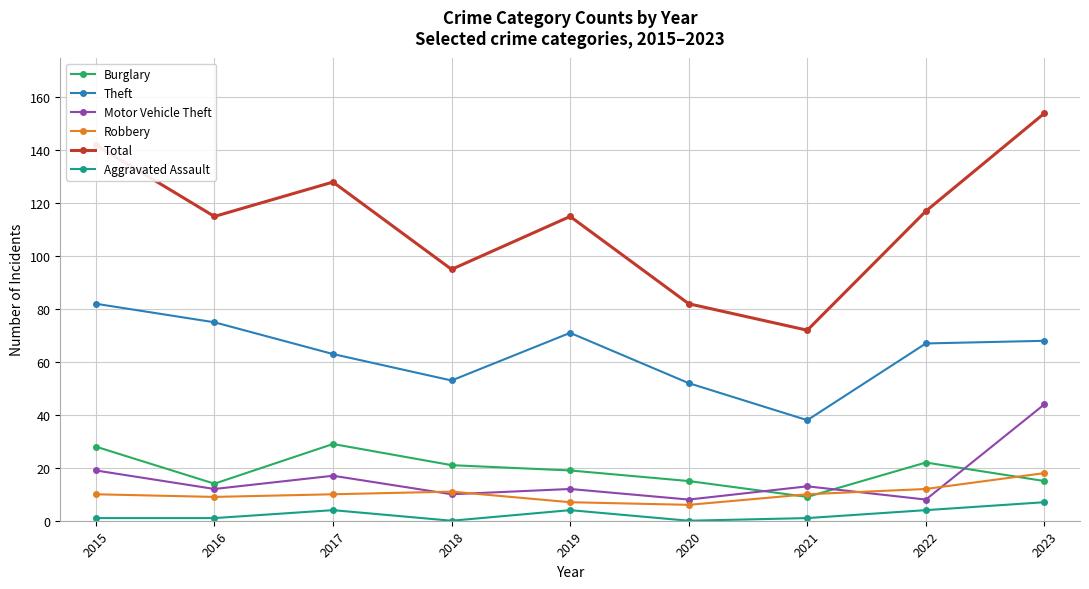

Is it true that Aggravated Assault equals 1 at 2021?

True